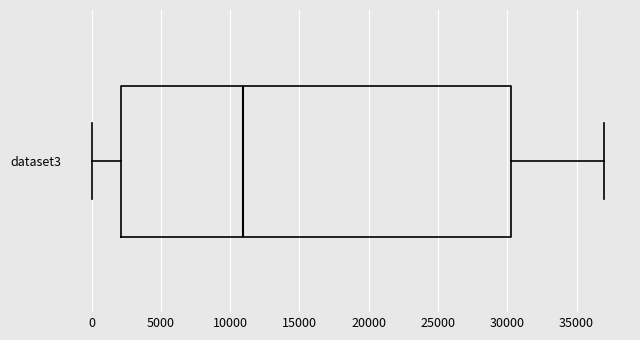

Read this box plot against the x-axis: the position of the median line, the range covered by the box, and the ends of both whiskers. The values are not printed on the chart, so give them approximately, as read against the axis.

median 11000, box 2000 to 30500, whiskers 0 to 37000